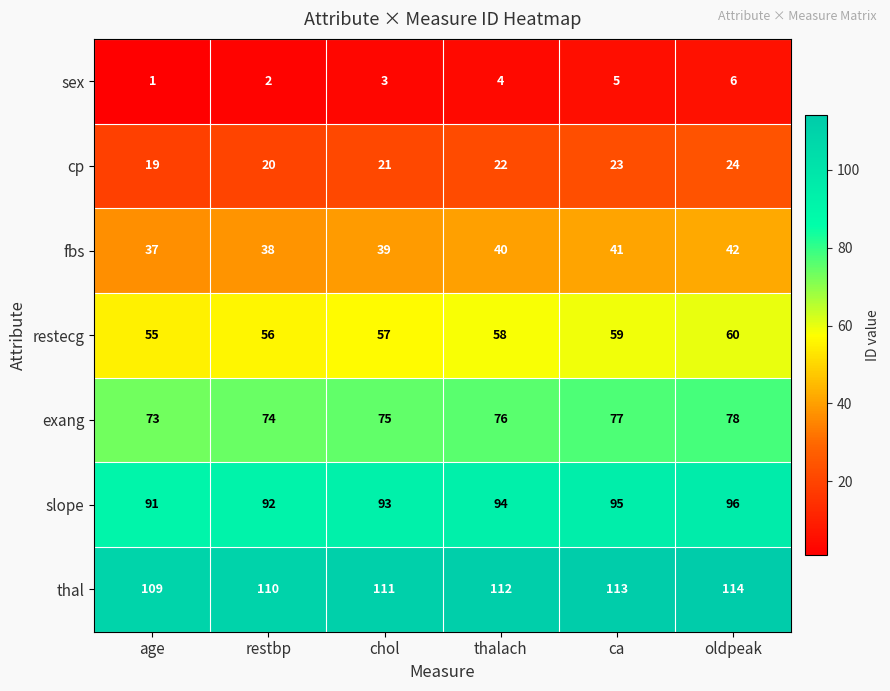

Which label corresponds to the largest value in the chart?

oldpeak